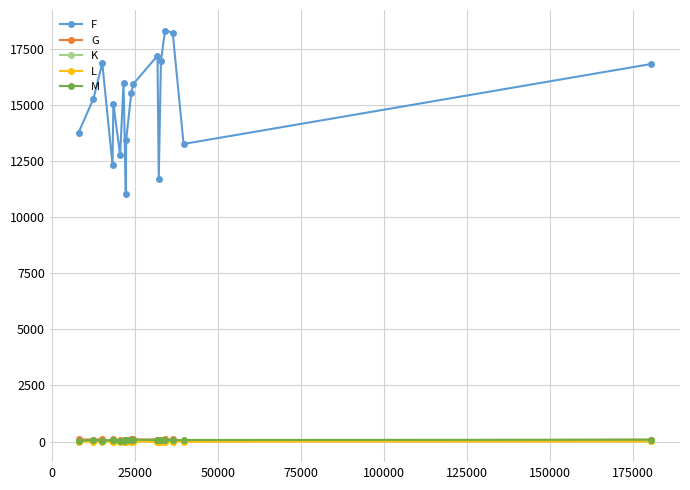

At how many categories does at least one series exceed 13983?

11